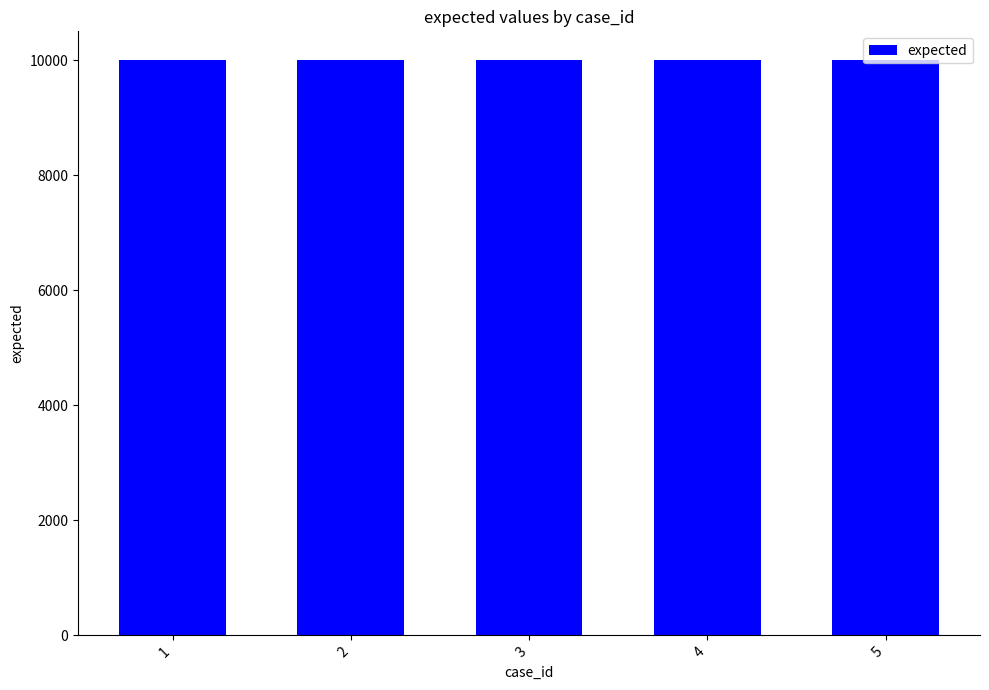

How many data points are less than 10003?

2